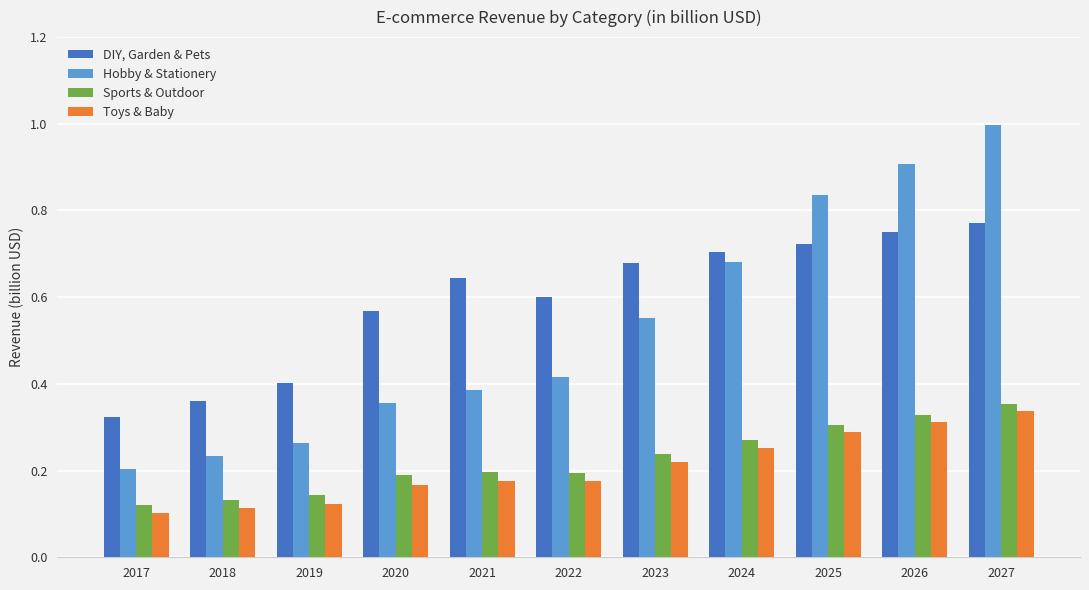

What is the sum of all Toys & Baby values?

2.3